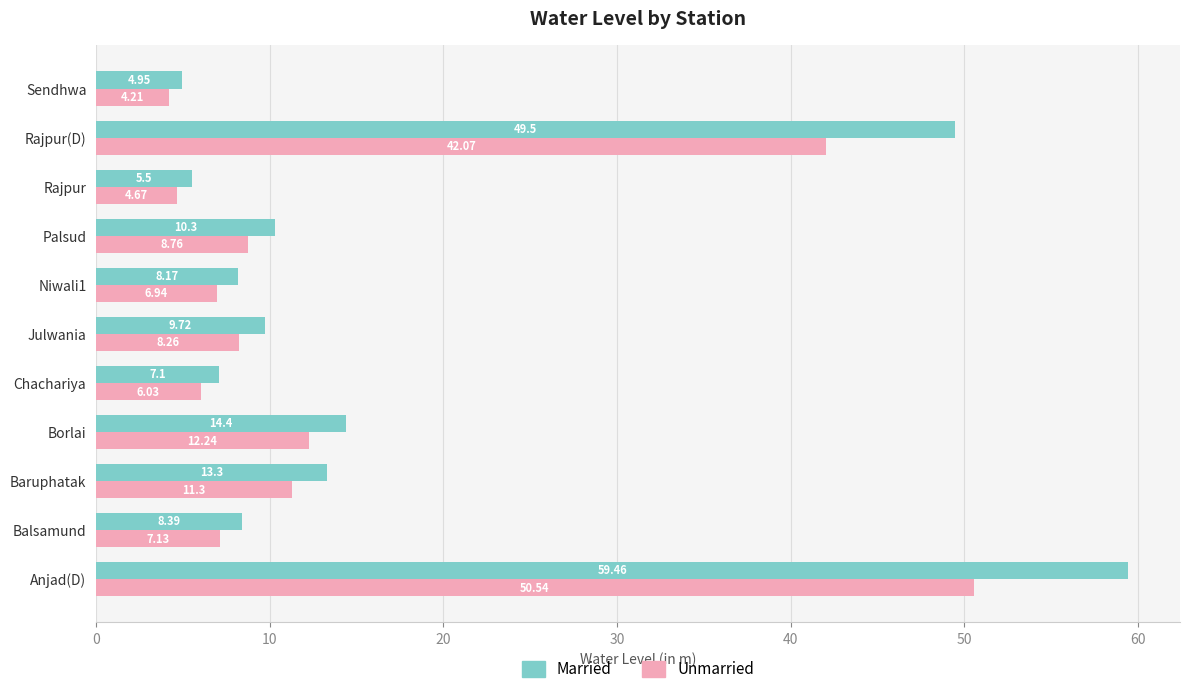

At which label is Unmarried closest to 27?

Borlai